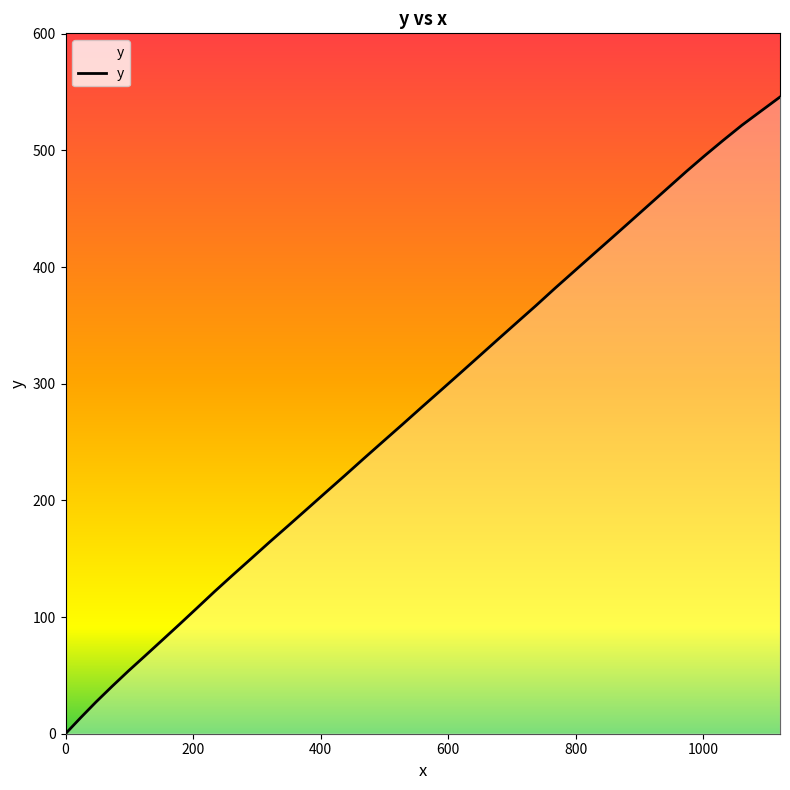

What is the maximum value shown in the chart?

545.8